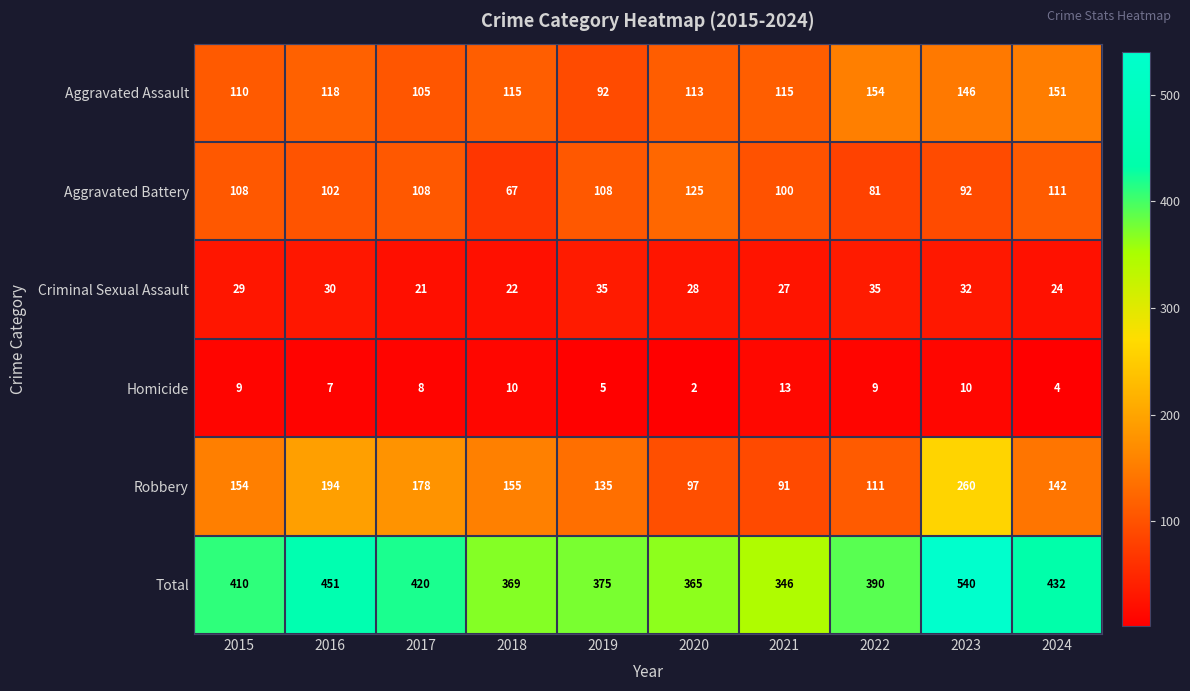

At which label is Aggravated Assault closest to 123?

2016